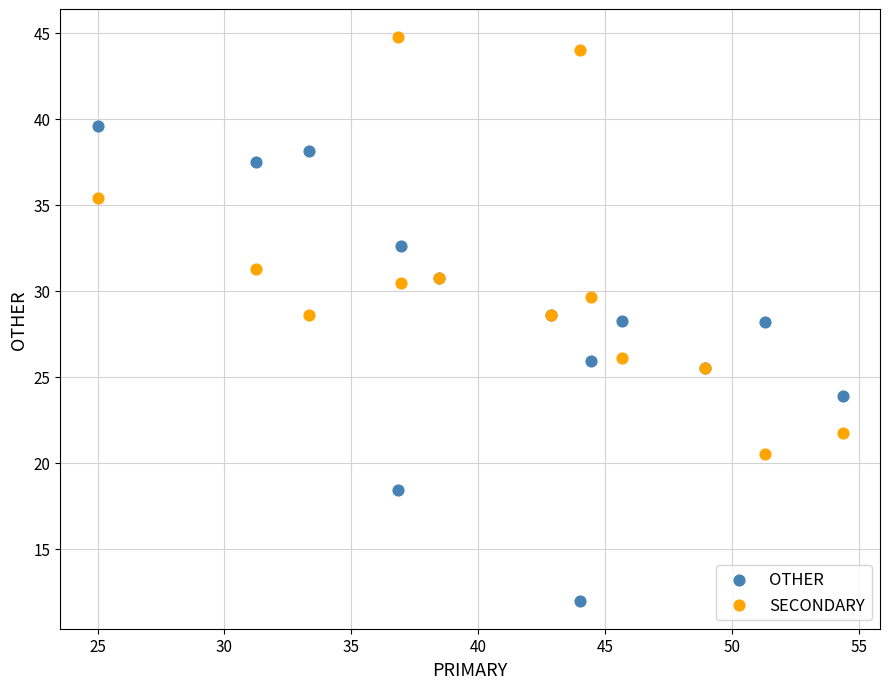

Which series has the widest spread of Y values?

OTHER